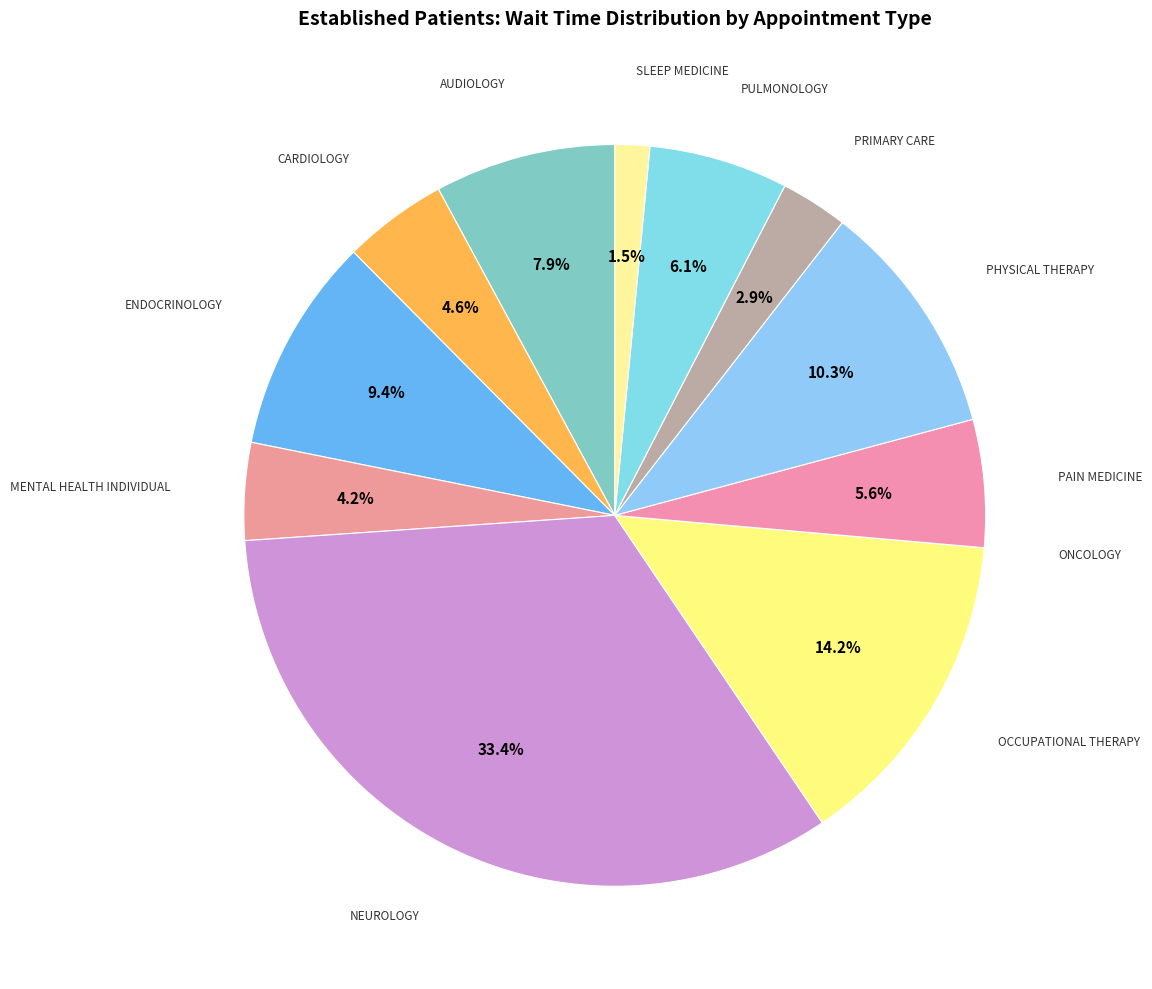

Do PAIN MEDICINE and NEUROLOGY together represent more than half of the pie?

No